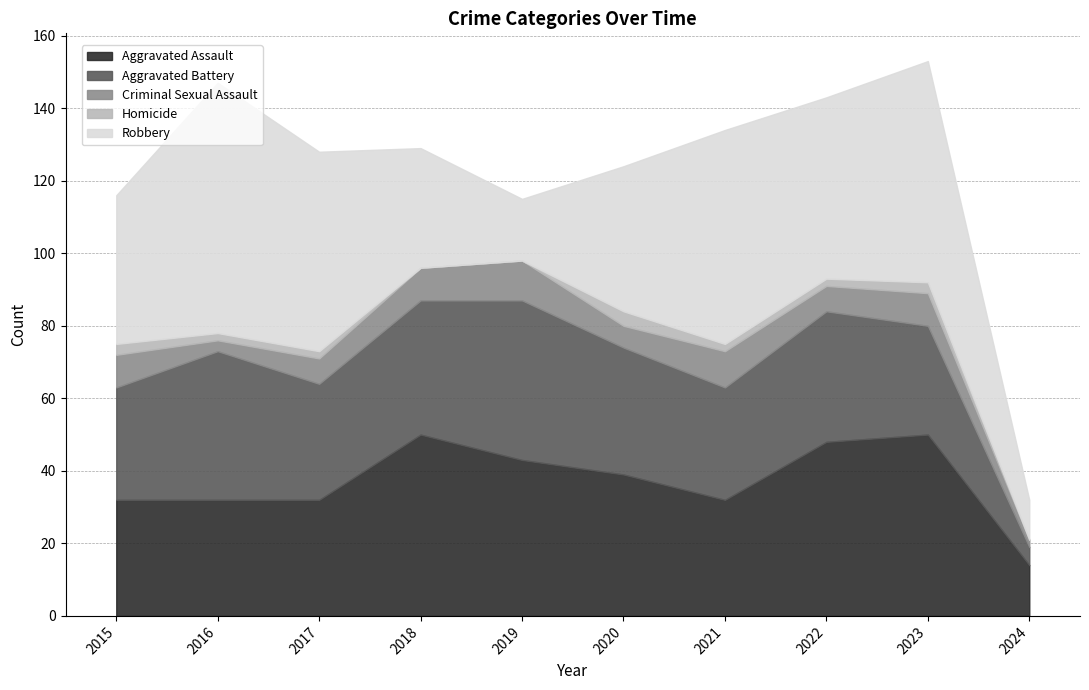

What is the average value of the Aggravated Battery series?

32